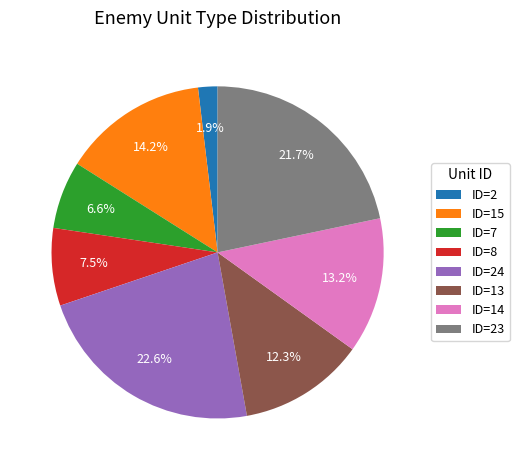

To the nearest percent, what percentage of the pie is ID=24?

23%